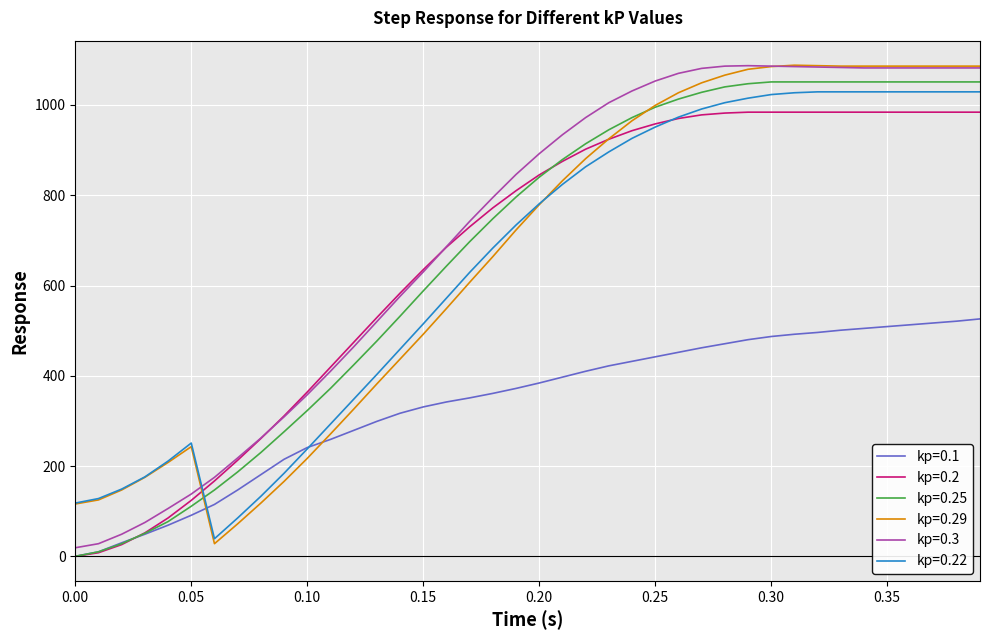

What is the maximum value shown in the chart?

1088